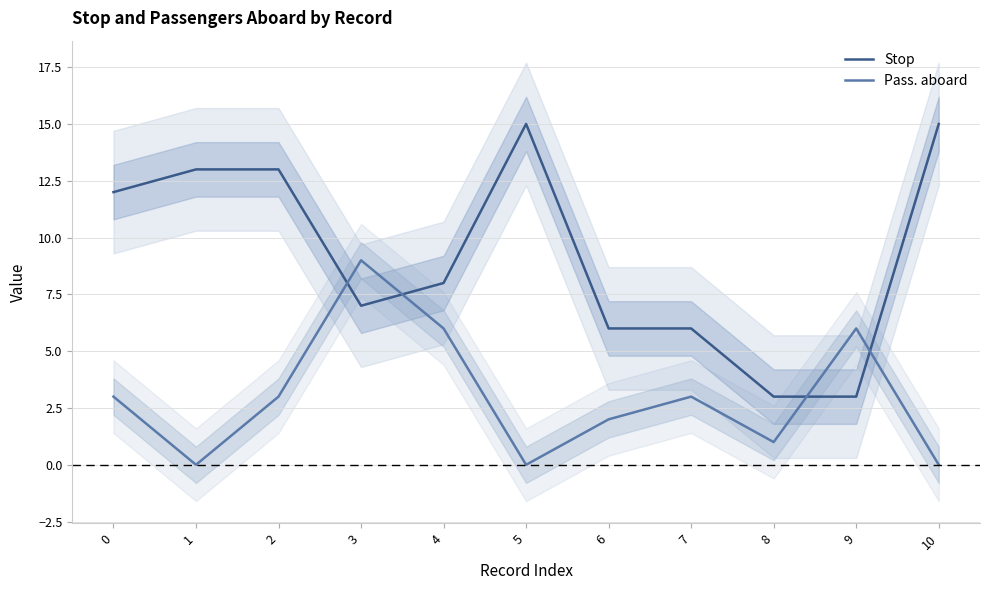

How many lines are shown in the chart?

2